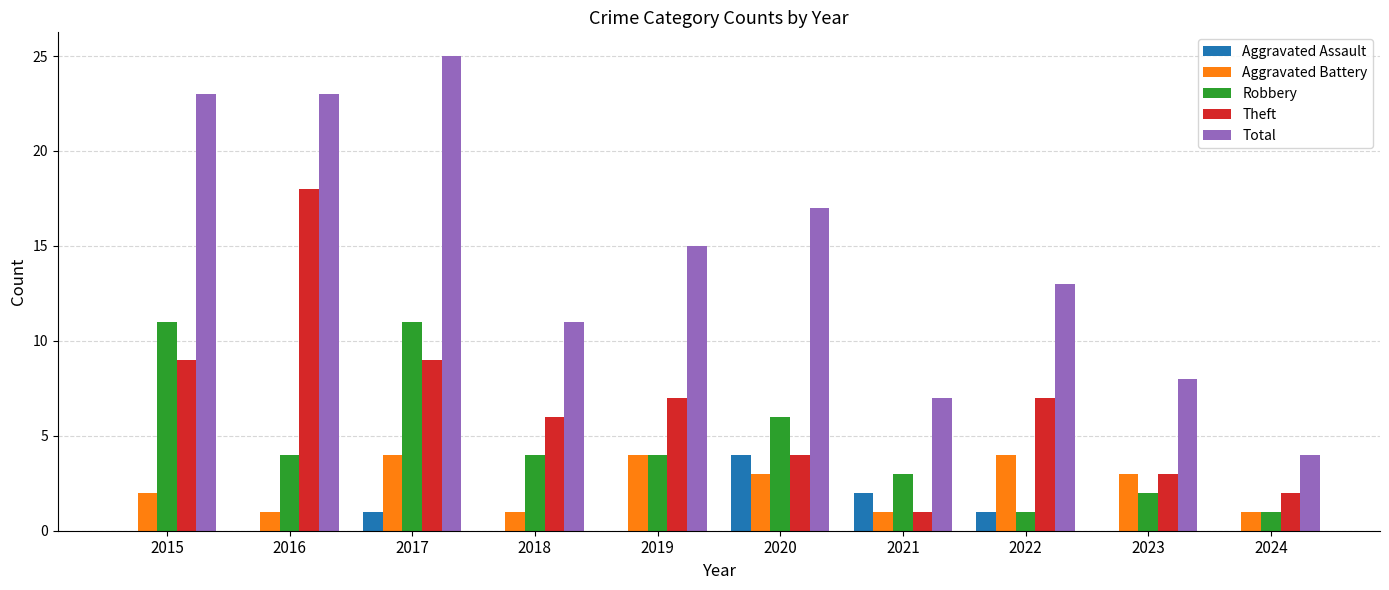

How many data points does each series have?

10